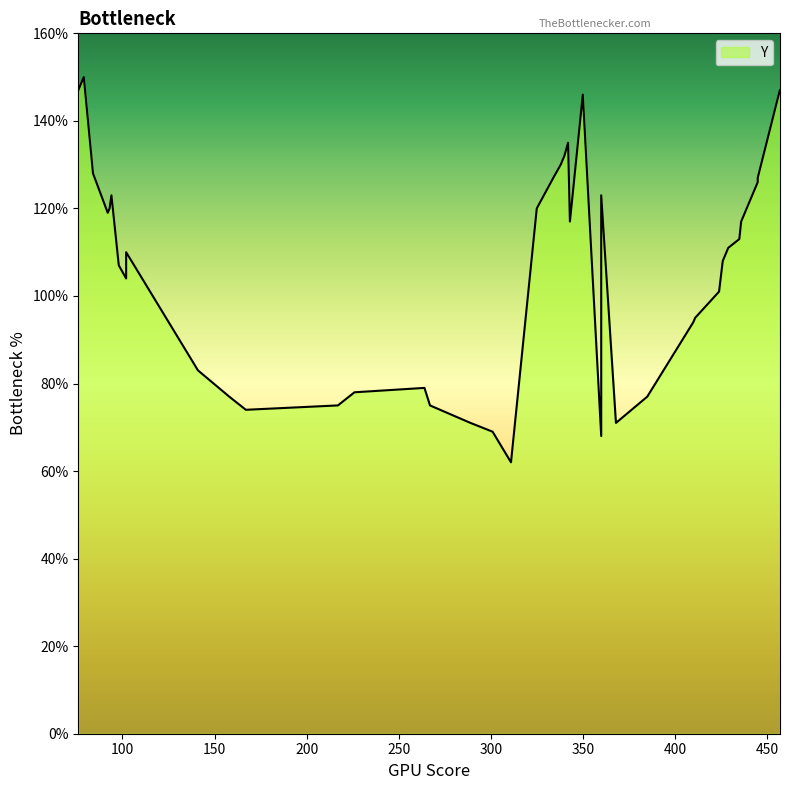

How many categories are shown in the chart?

40